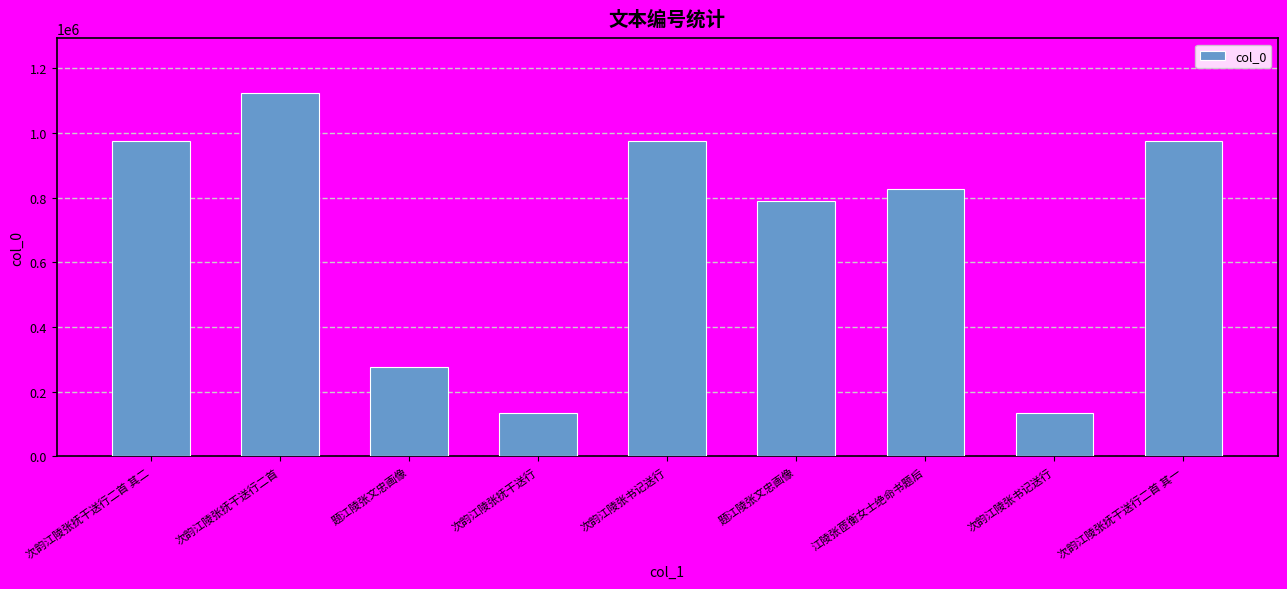

Are the bars grouped side by side (vs. stacked)?

No